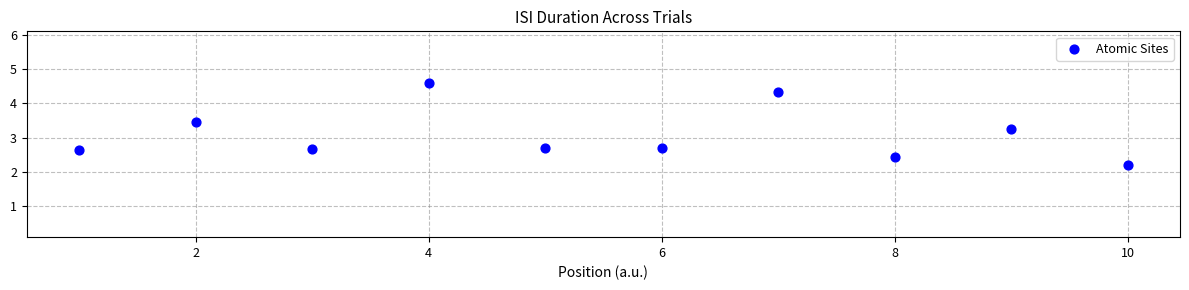

What is the range of X values (max minus min)?

9.0